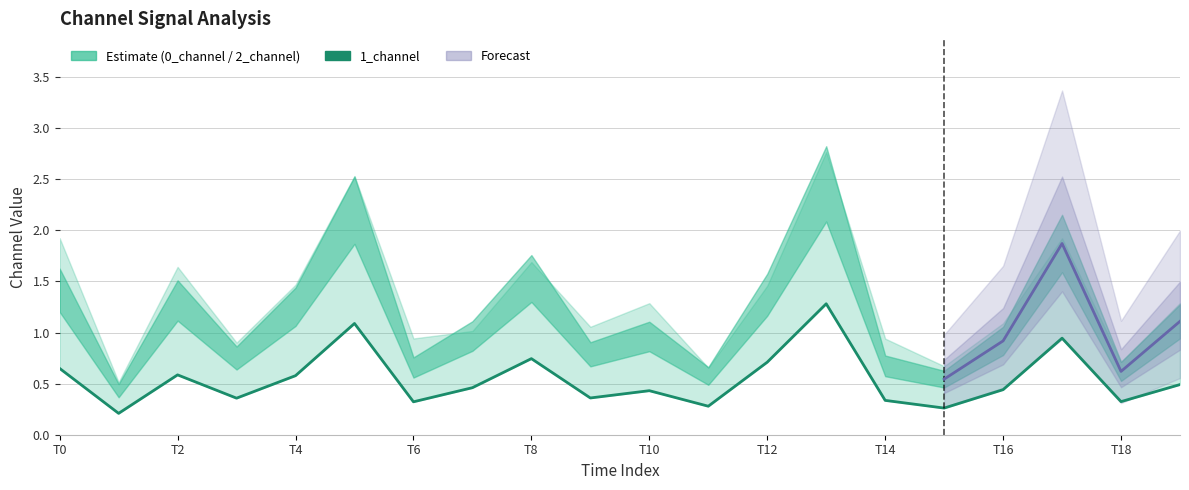

True or false: the data shows 0.1 at T6.

False